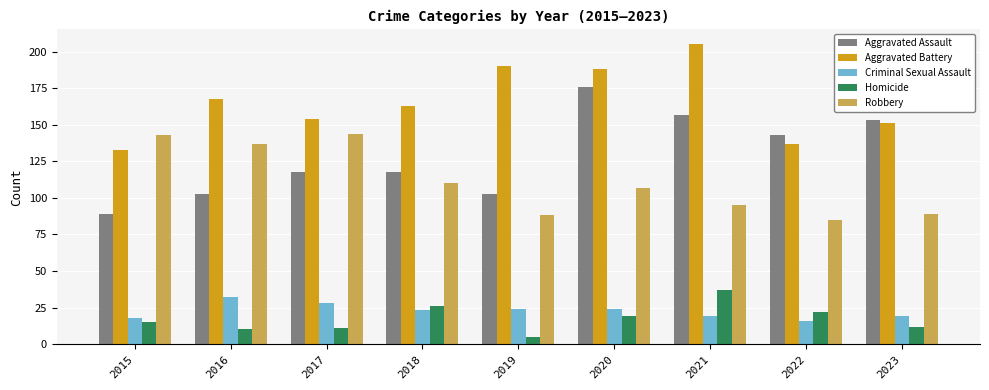

Which series has the largest range (max minus min)?

Aggravated Assault